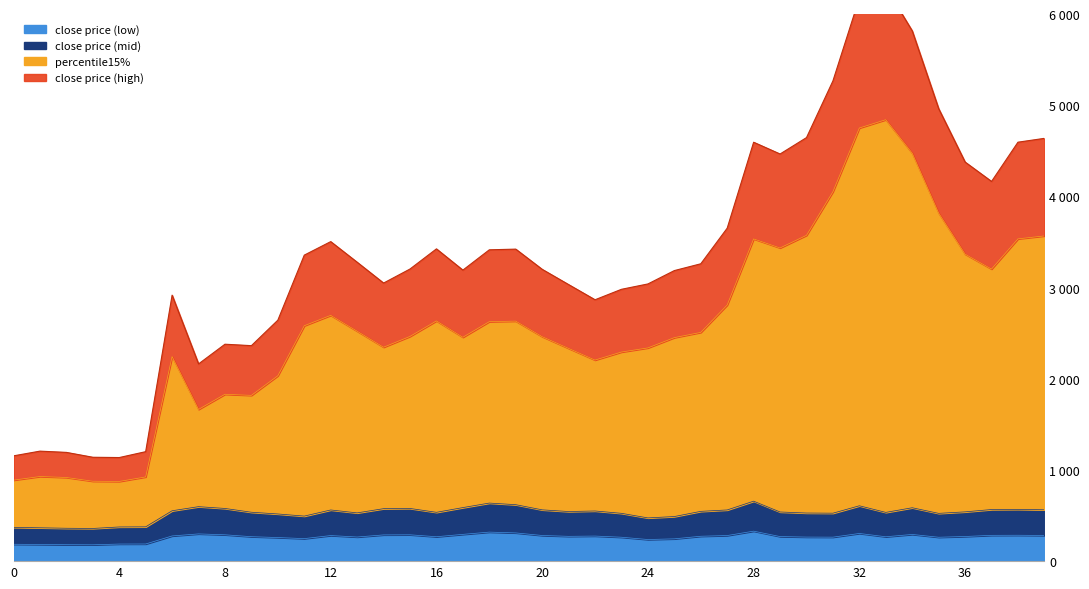

Is it true that the value at 0 is 888.2?

True